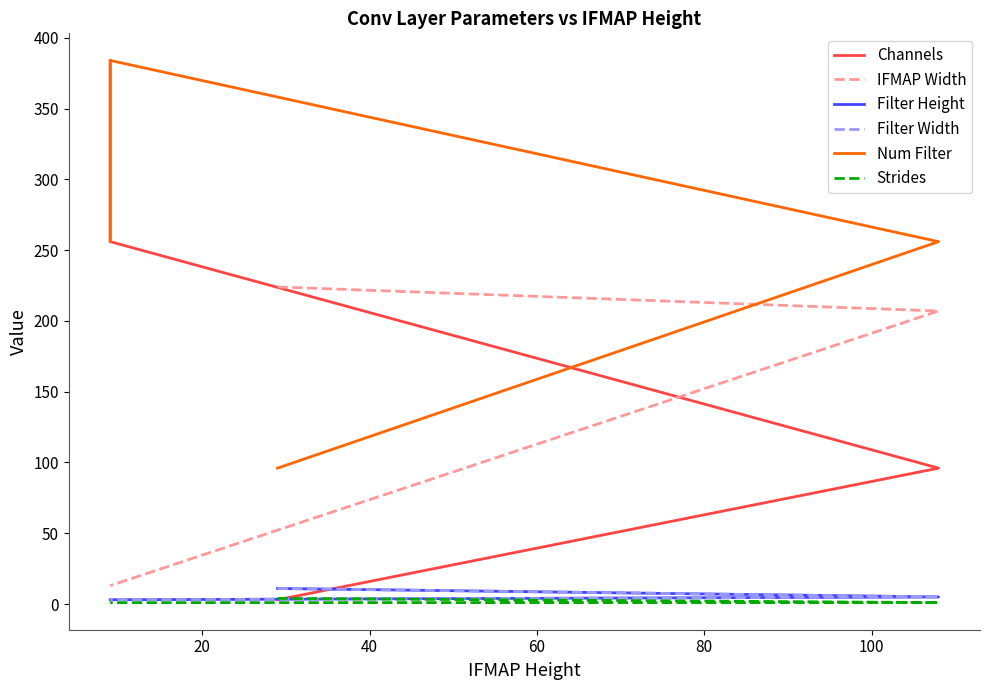

Is it true that Channels equals 3 at 0?

True